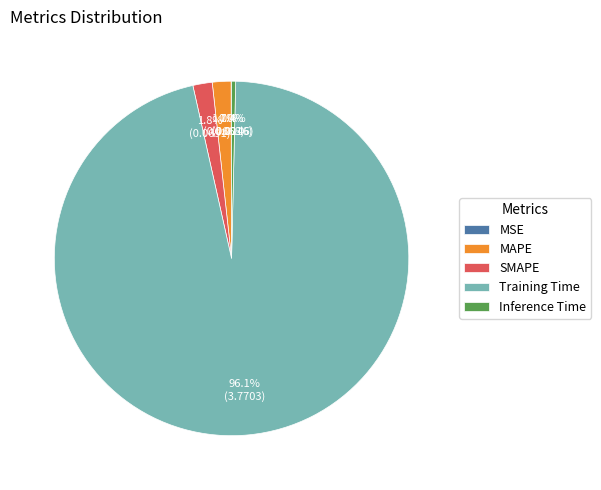

Which slice represents more than half of the pie?

Training Time